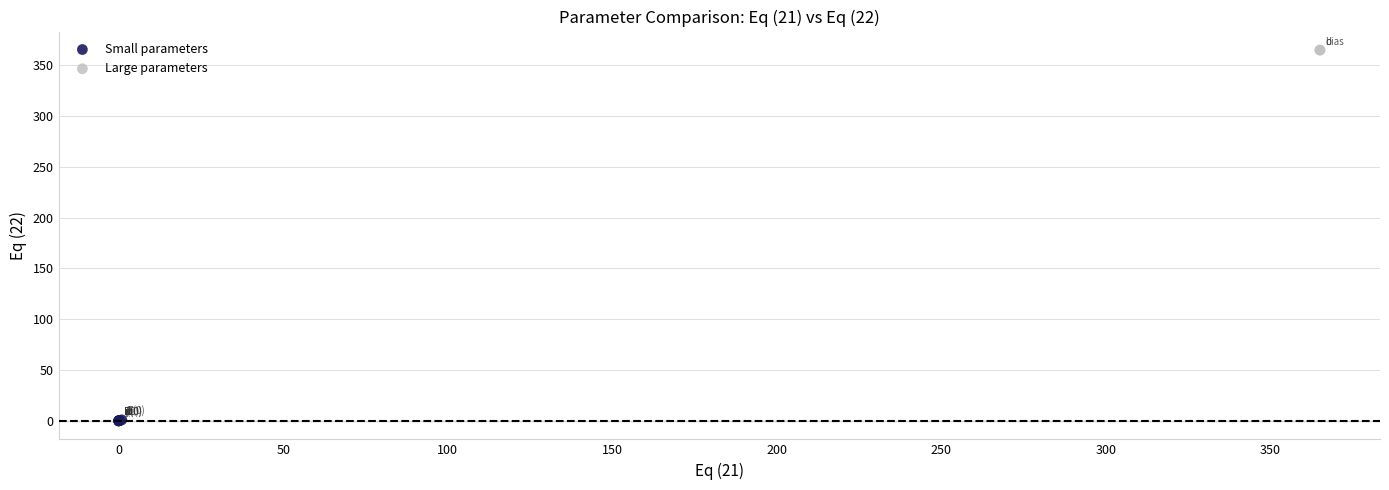

What are all the series names shown in the legend?

Small parameters, Large parameters